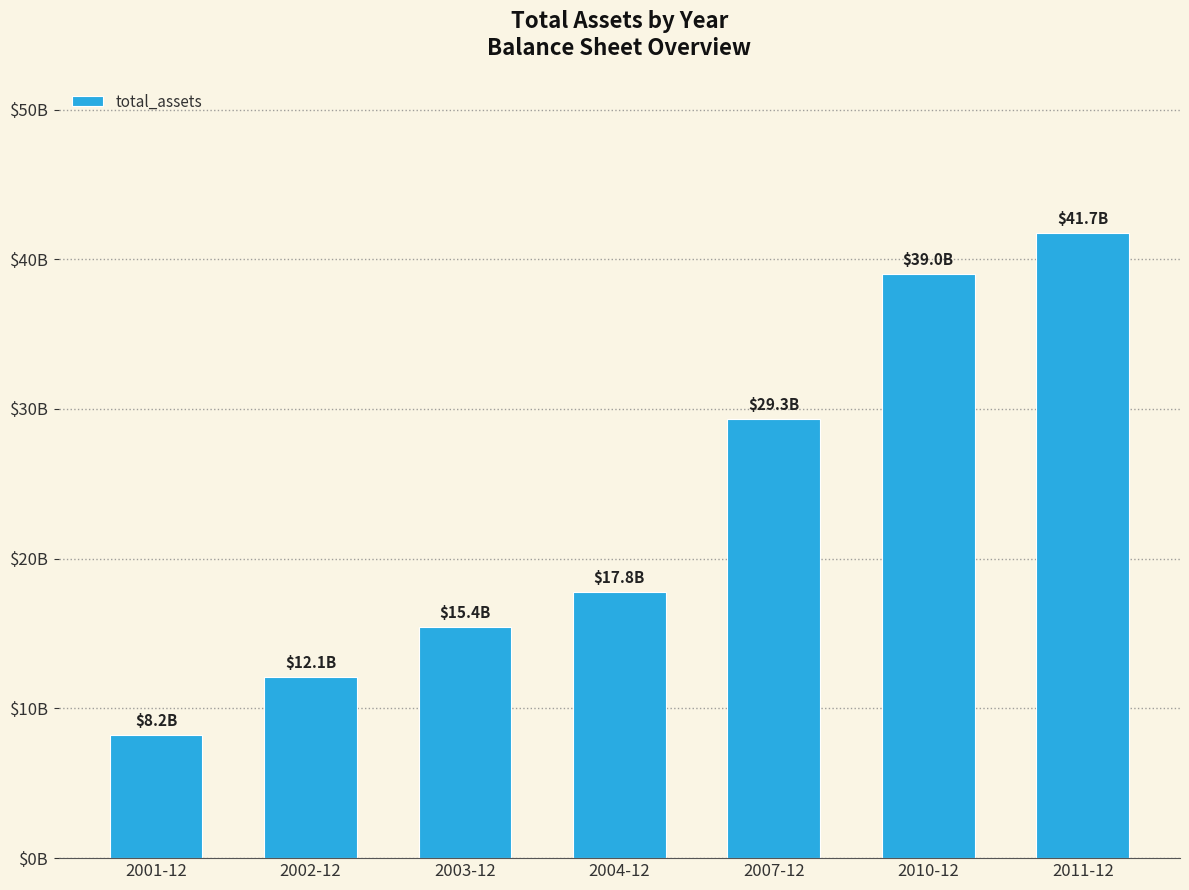

What is the label of the 5th bar from the right?

2003-12